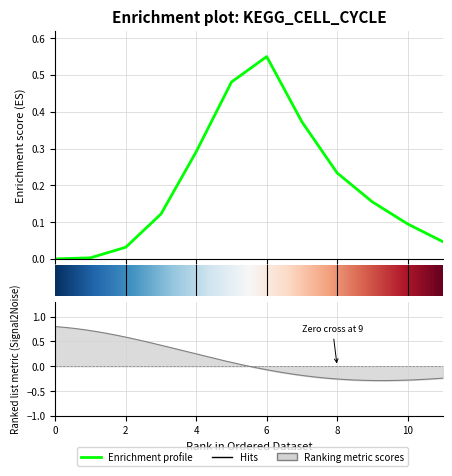

What is the difference between the maximum and minimum values?

0.5